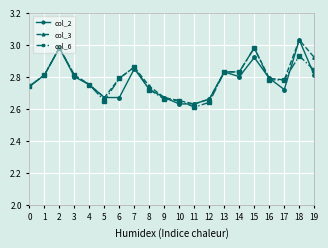

Where is the first local maximum for col_3?

2